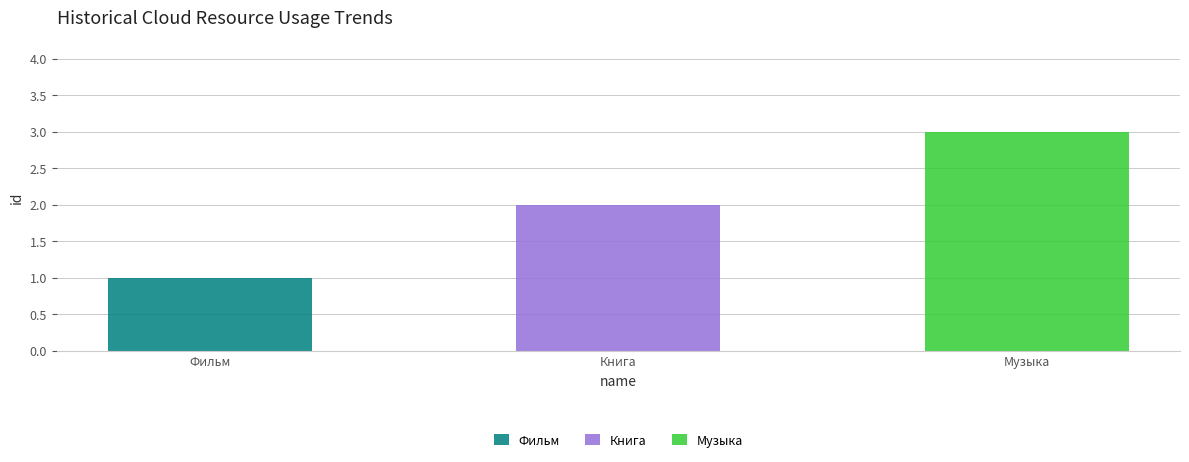

List the labels in order of value, smallest first.

Фильм, Книга, Музыка